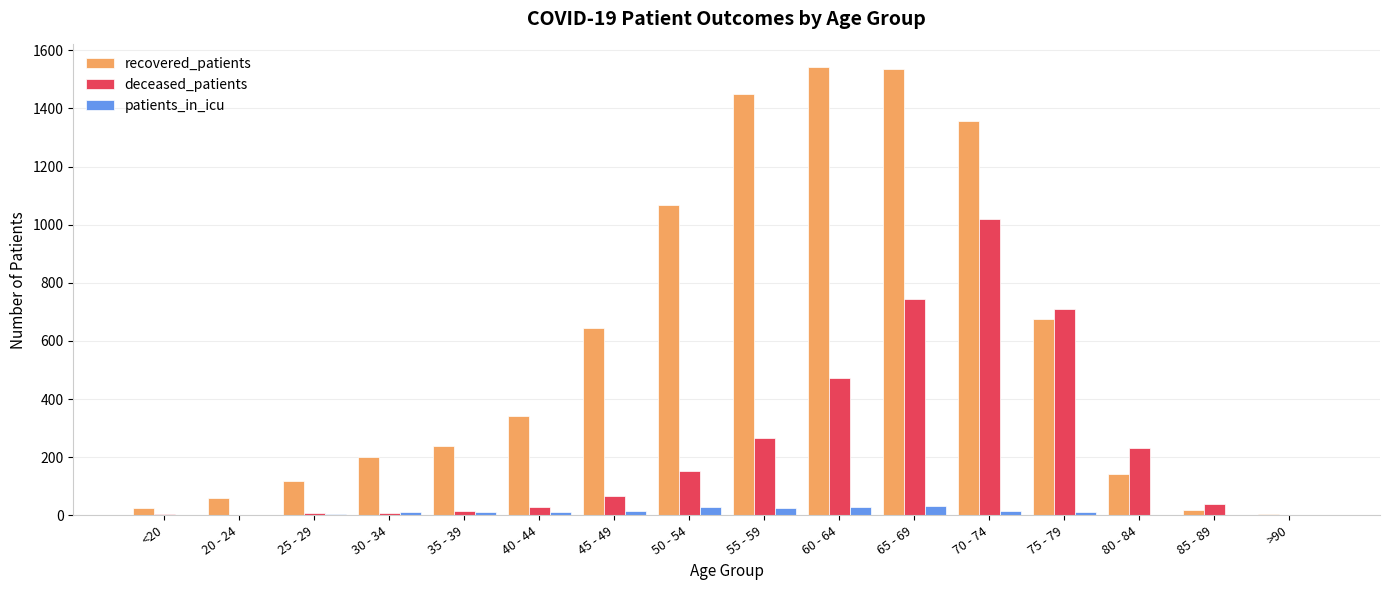

What are all the series names shown in the legend?

recovered_patients, deceased_patients, patients_in_icu